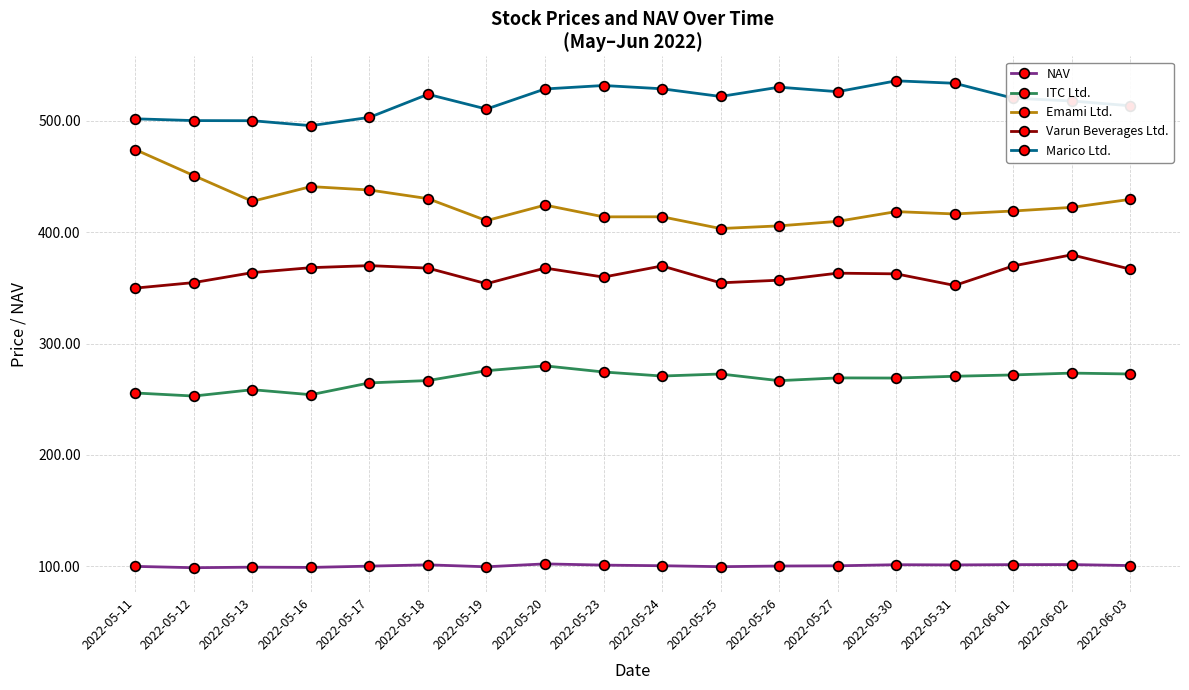

Does the chart display data point markers on the line(s)?

Yes